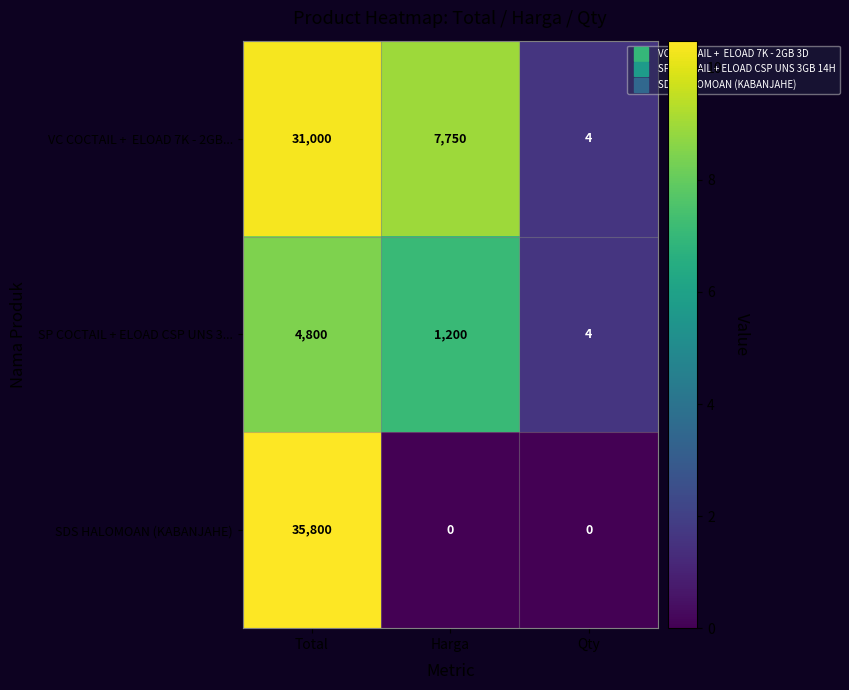

The SP COCTAIL + ELOAD CSP UNS 3... series shows 4800 at Total. True or false?

True